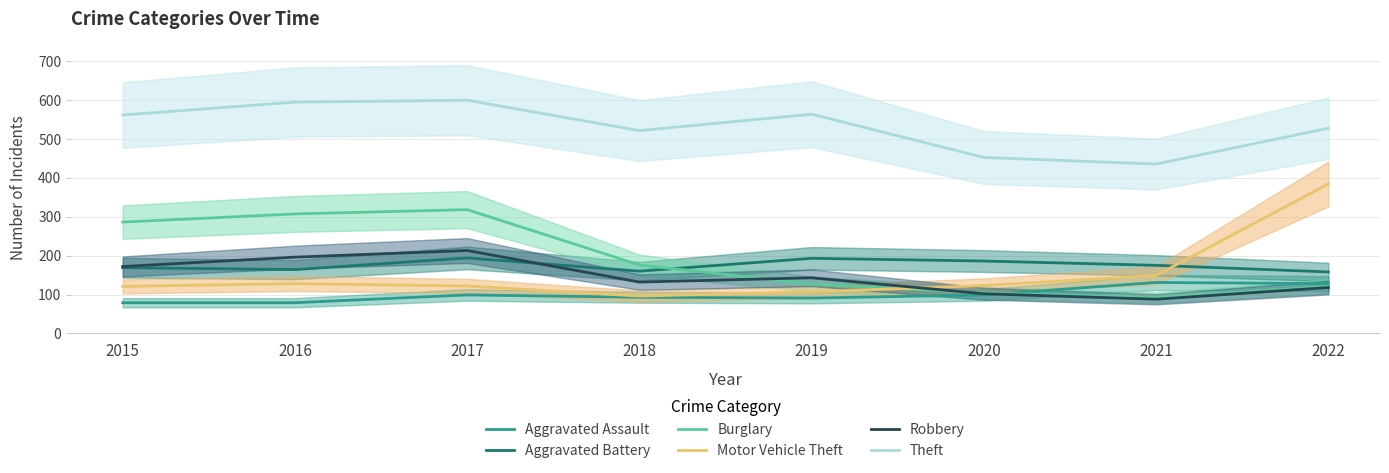

What is the sum of all Aggravated Assault values?

799